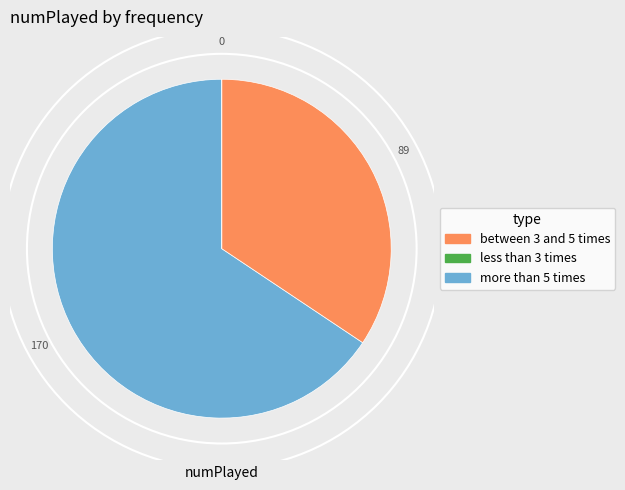

Does any single category account for the majority?

Yes